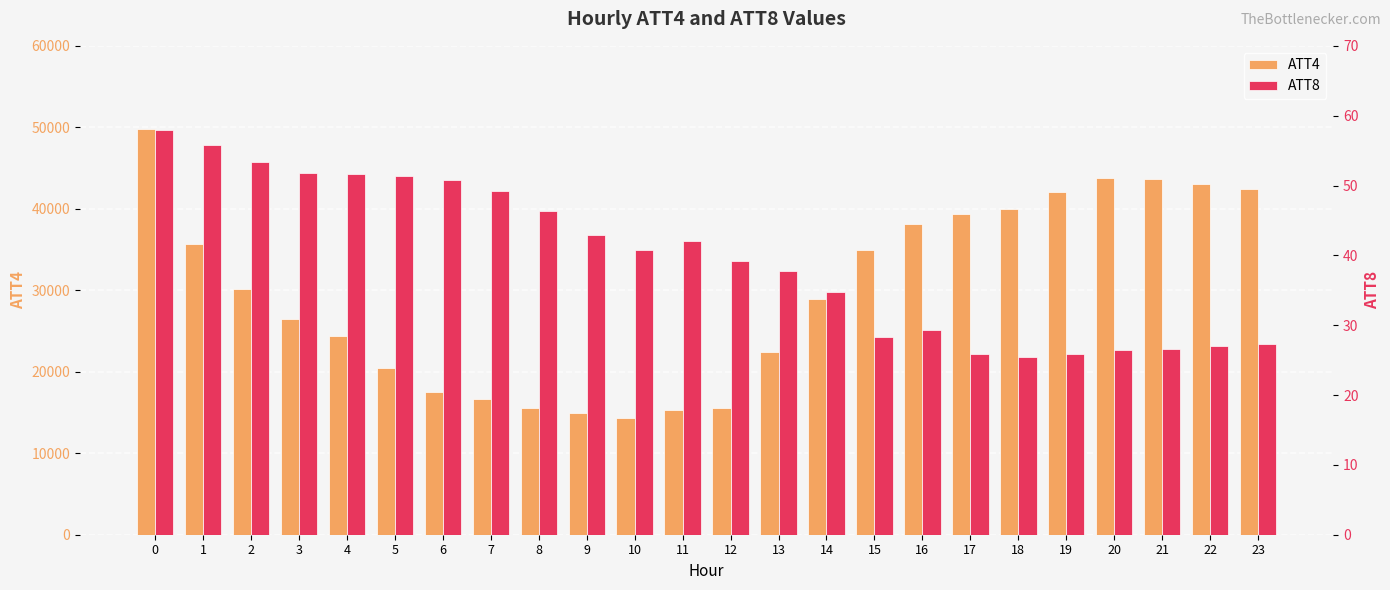

Read the ATT8 value at 1.

55.8